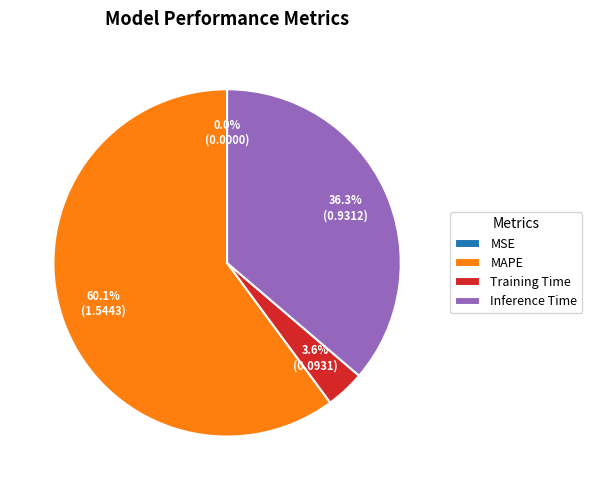

Approximately how many times larger is the value at Inference Time compared to MAPE?

0.6